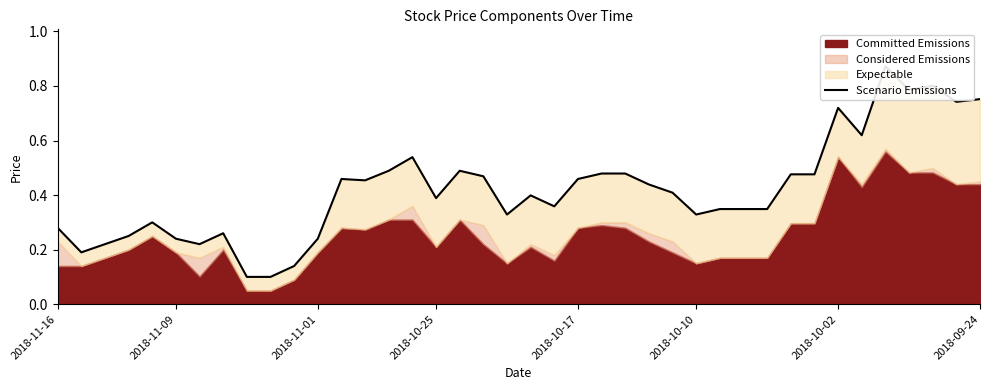

What is the average value?

0.4